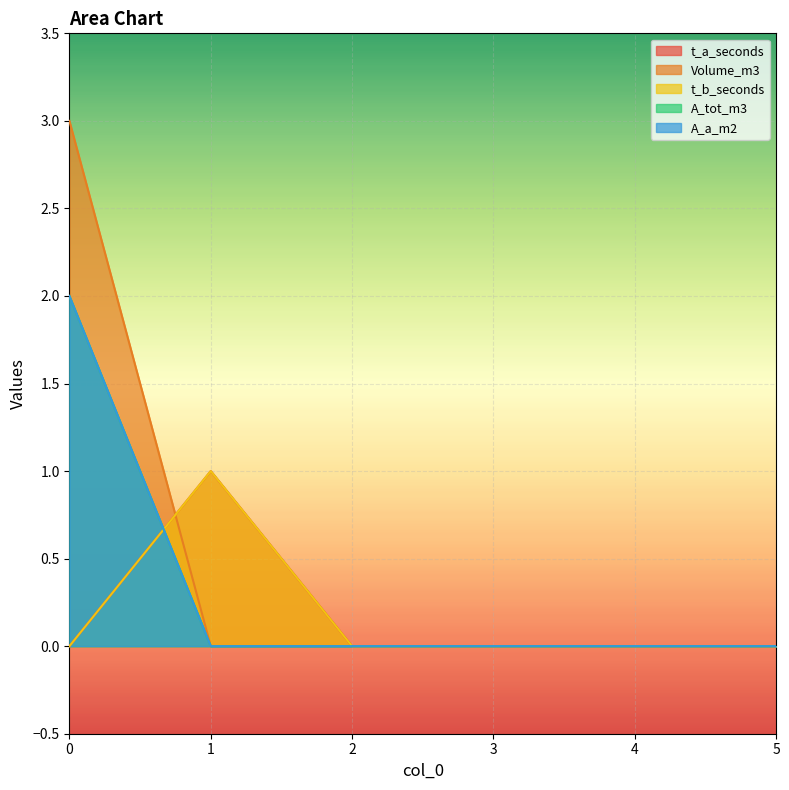

How many intersections are there between A_a_m2 and t_a_seconds?

1